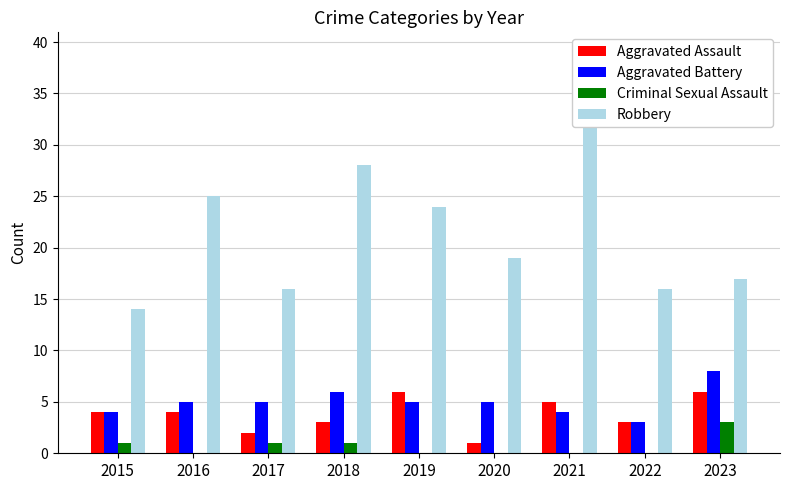

Which category has the highest value in the Aggravated Battery series?

2023